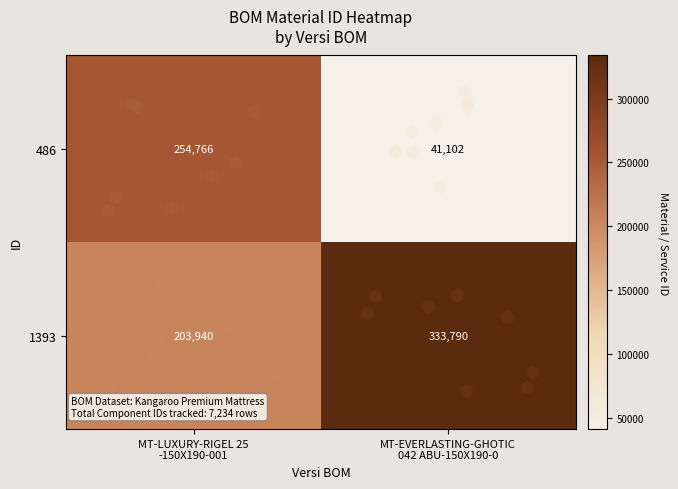

Which series has the widest spread of values?

486